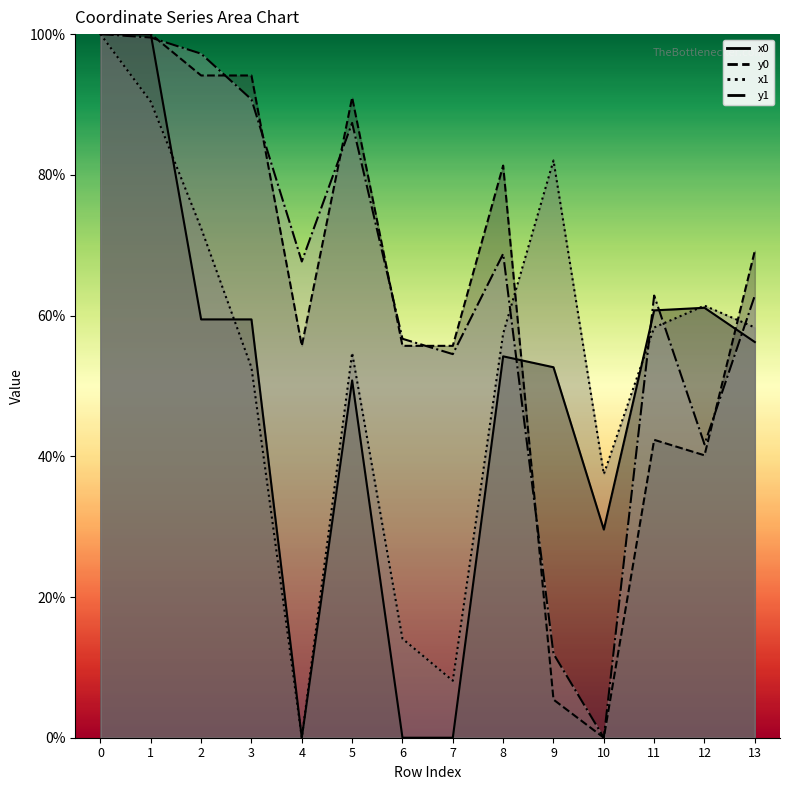

Reading right to left, extract all data points from this chart.

x0: 56.2	61.1	60.7	29.6	52.7	54.2	0.0	0.0	50.8	0.0	59.5	59.5	100.0	100.0
y0: 69.2	40.1	42.3	0.0	5.4	81.3	55.7	55.7	91.0	55.7	94.1	94.1	100.0	100.0
x1: 58.3	61.4	58.3	37.5	82.0	57.4	8.1	14.1	54.7	0.0	52.6	72.4	90.4	100.0
y1: 62.8	41.7	62.8	0.0	11.9	68.8	54.5	56.7	87.4	67.7	90.7	97.2	99.5	100.0